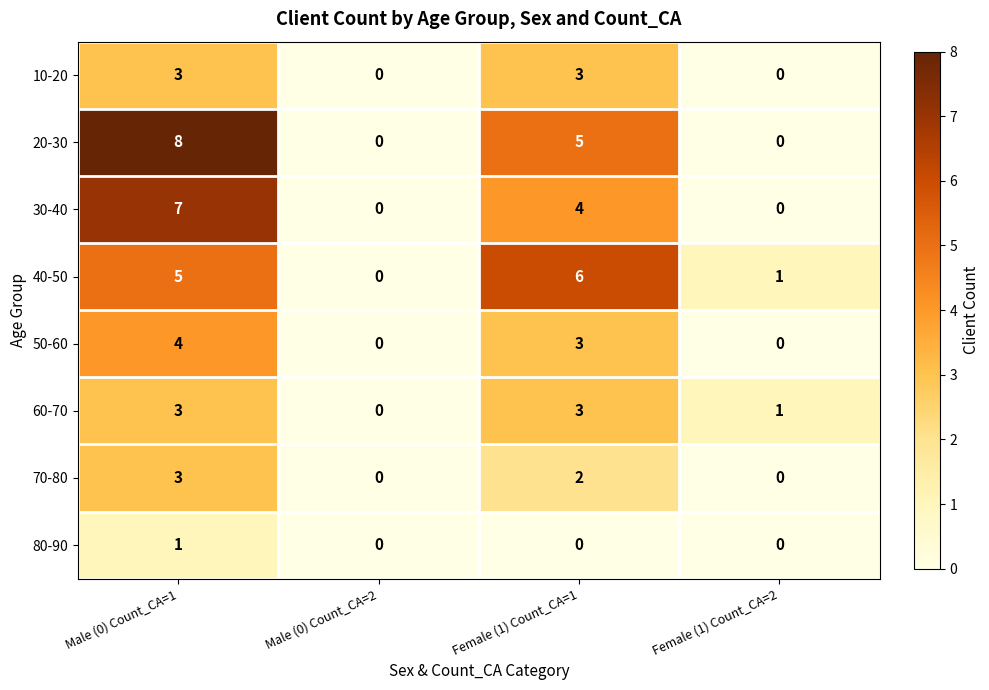

Which series has the widest spread of values?

20-30